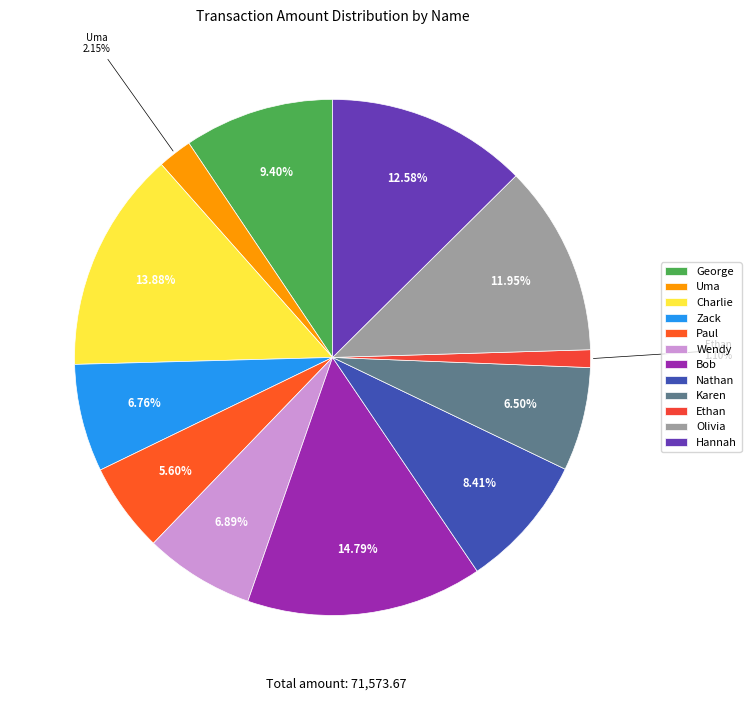

To the nearest percent, what is the difference between the Nathan and Bob slice percentages?

6%